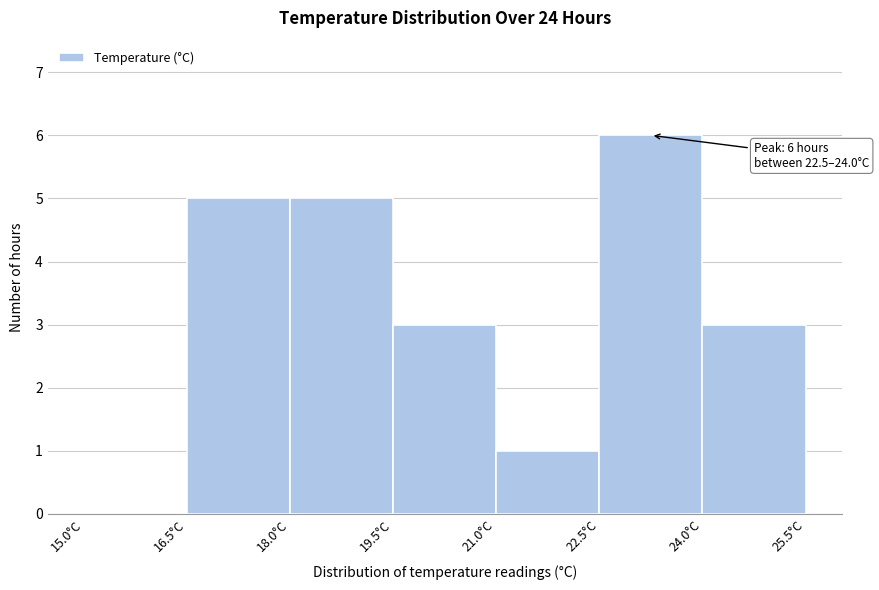

Which range on the x-axis has the tallest bar?

22.5 to 24.0